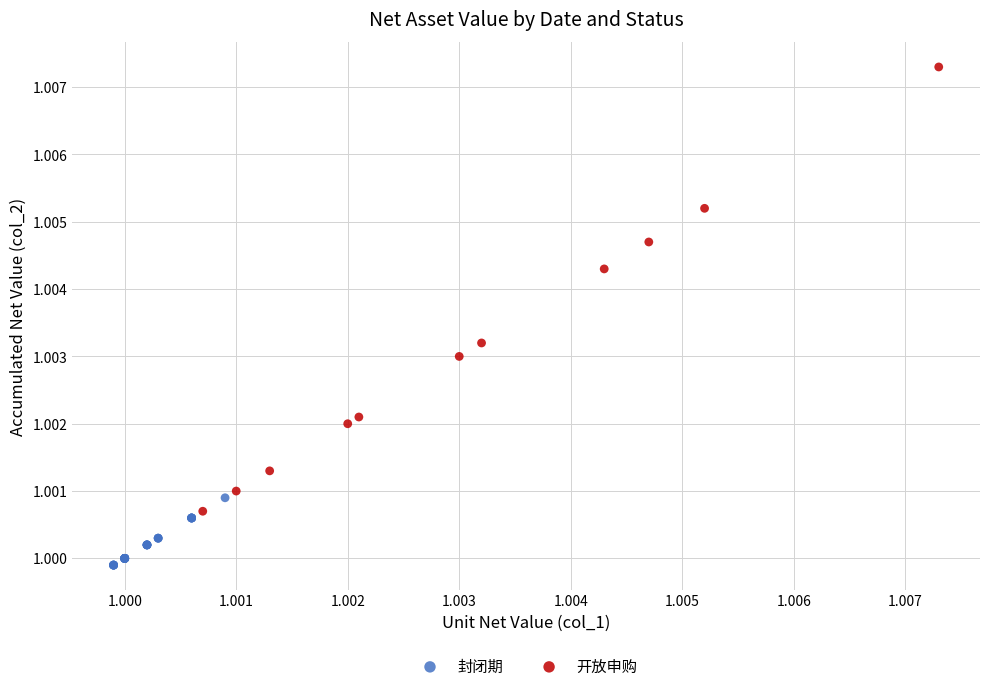

Which series has the largest Y range (max minus min)?

开放申购